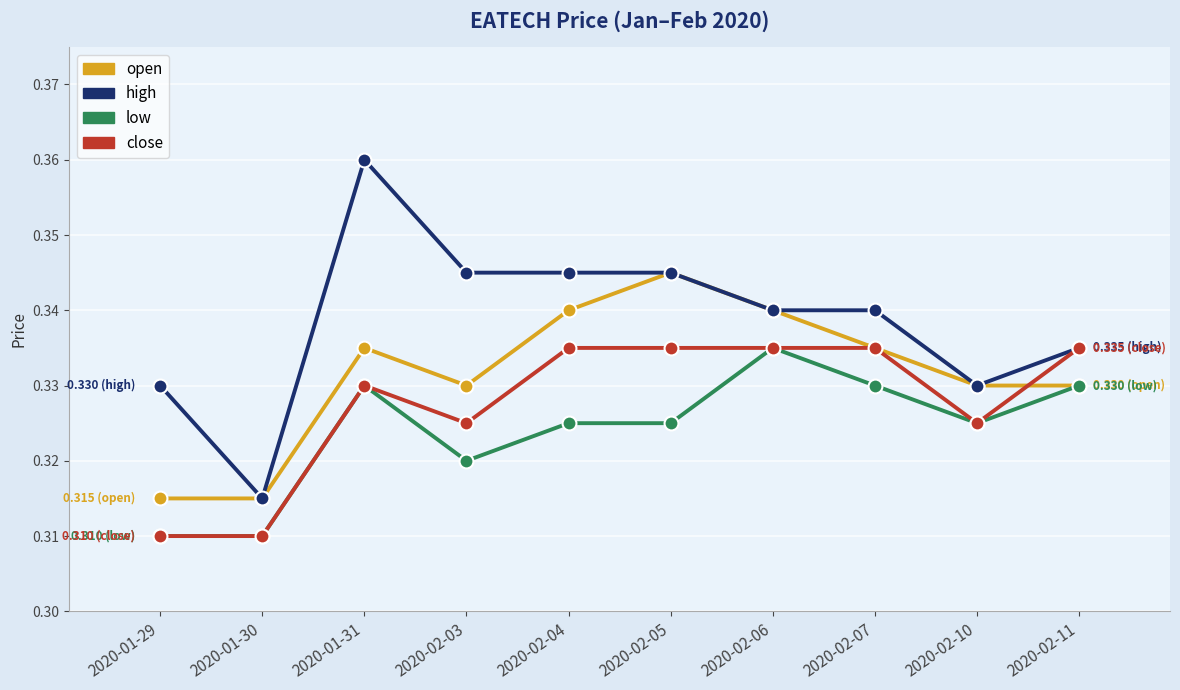

What is the label of the 9th point from the right?

2020-01-30